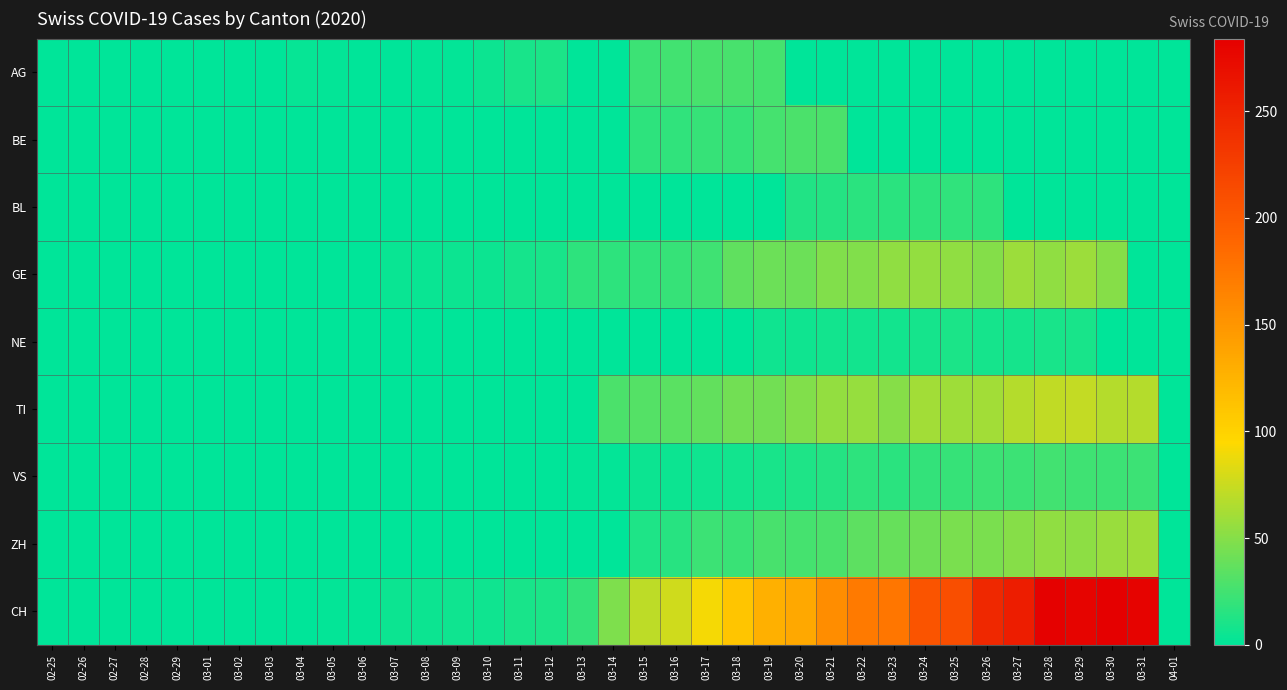

At which category does the chart reach its peak across all series?

03-30